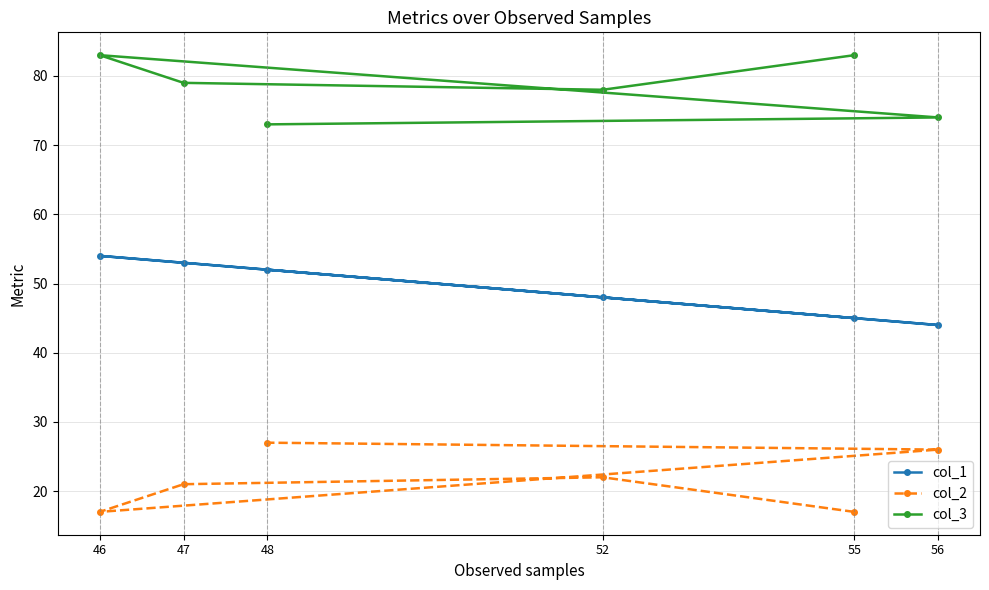

True or false: col_3 and col_2 cross at least once.

False